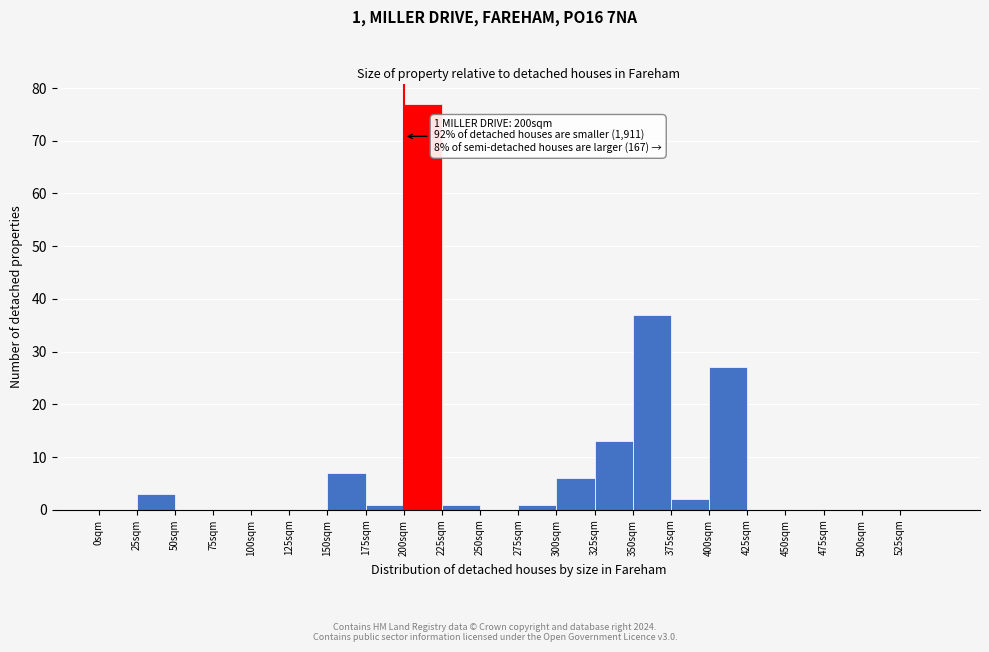

Which range on the x-axis has the tallest bar?

200 to 225